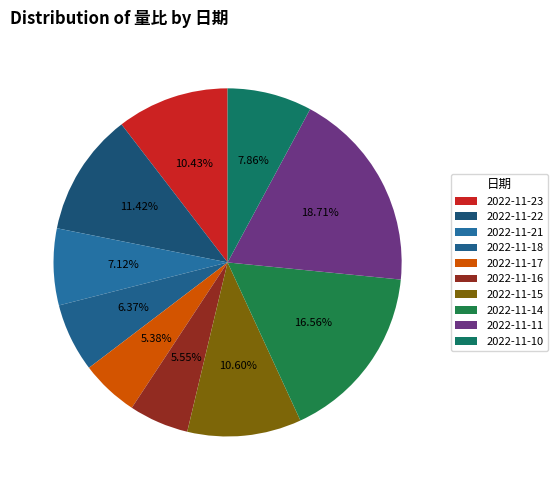

To the nearest percent, what percentage of the pie is 2022-11-15?

11%